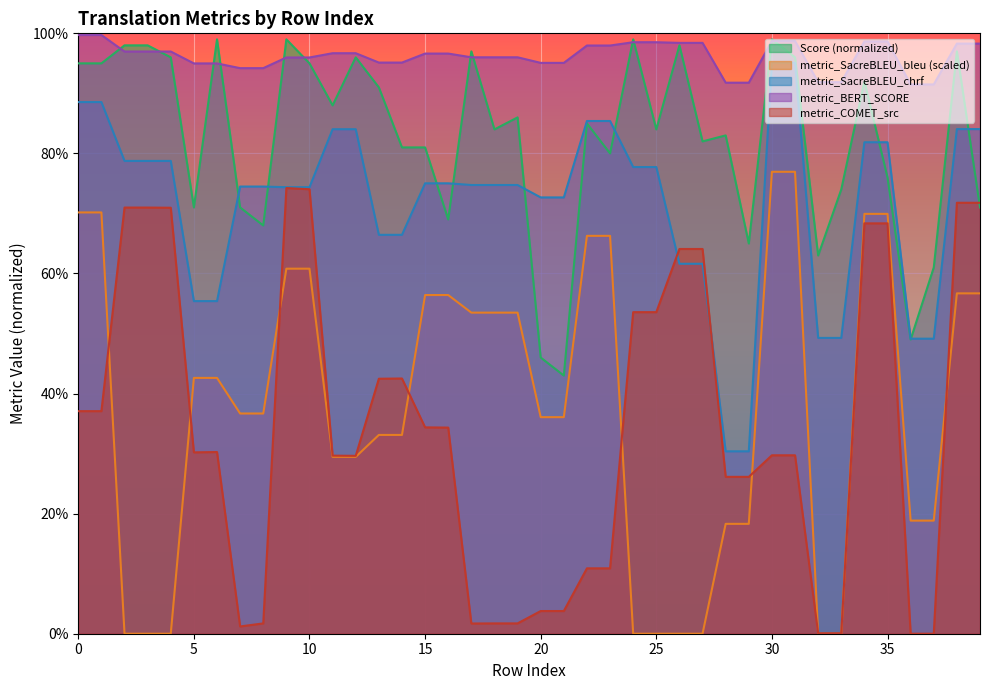

True or false: metric_BERT_SCORE and metric_COMET_src cross at least once.

False